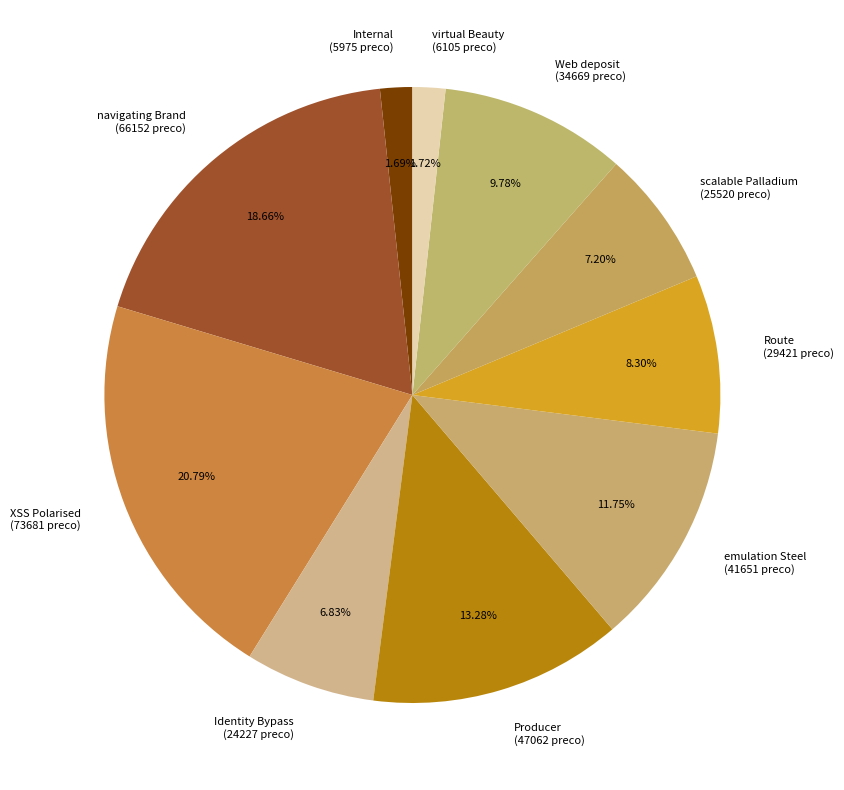

True or false: Internal accounts for 2% of the total.

True